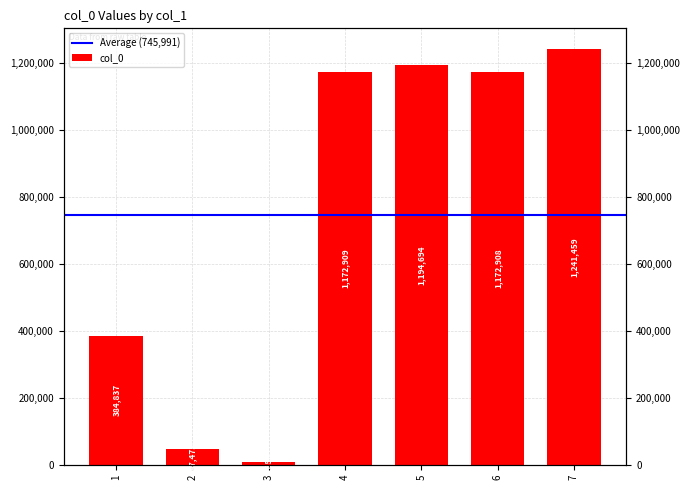

What is the smallest value displayed?

7659